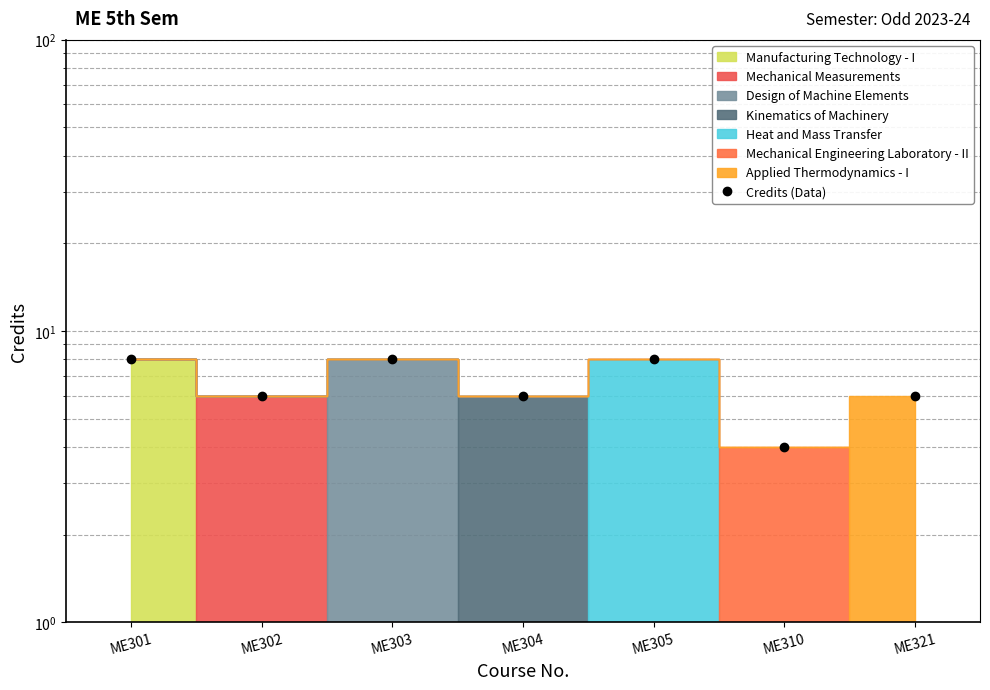

What is the sum of all values?

46